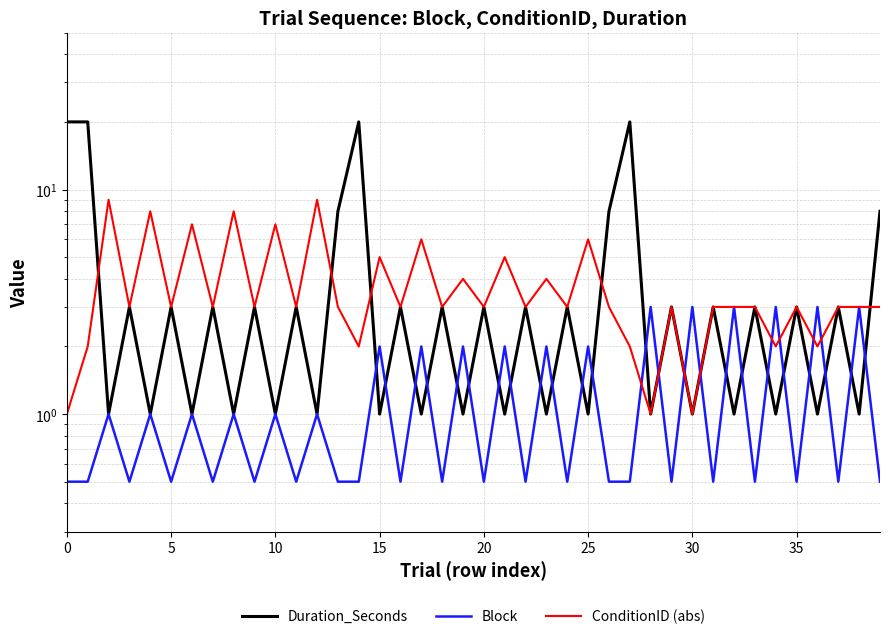

Rank the series by their maximum value, from highest to lowest.

Duration_Seconds, ConditionID (abs), Block